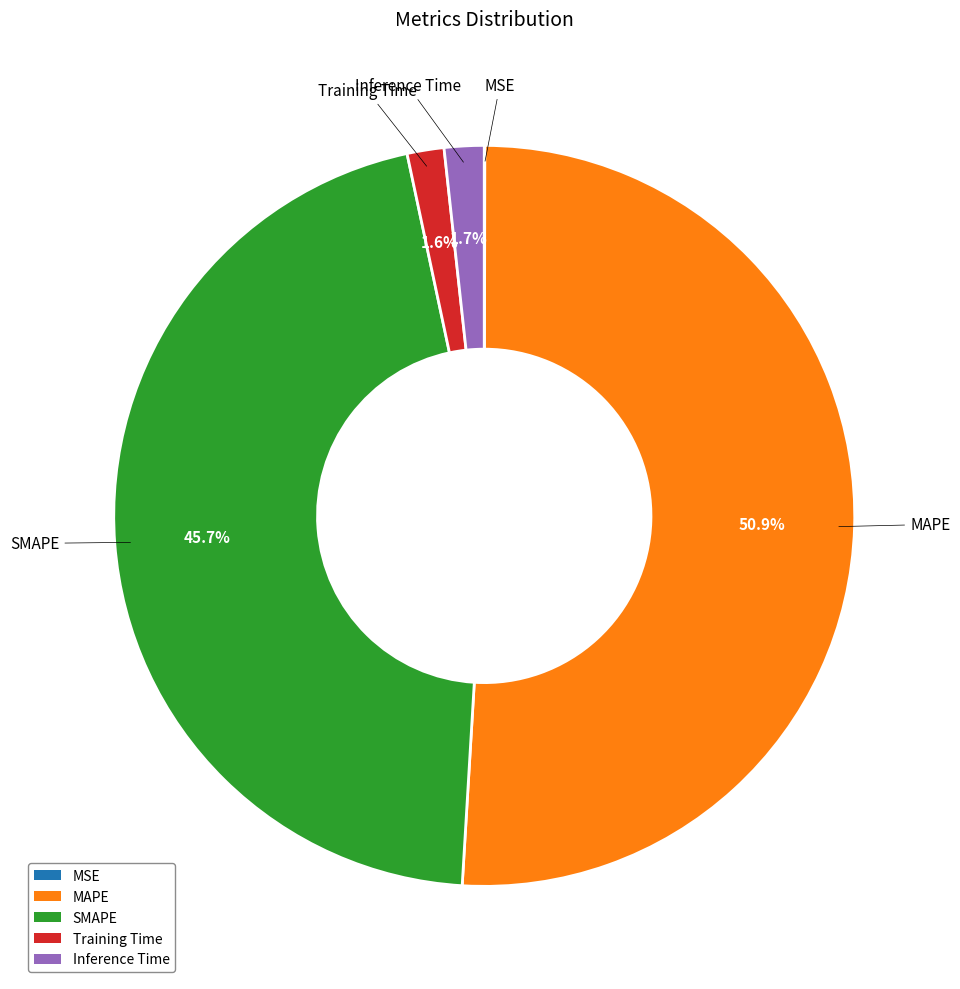

How much of the chart is everything except Training Time?

98.4%